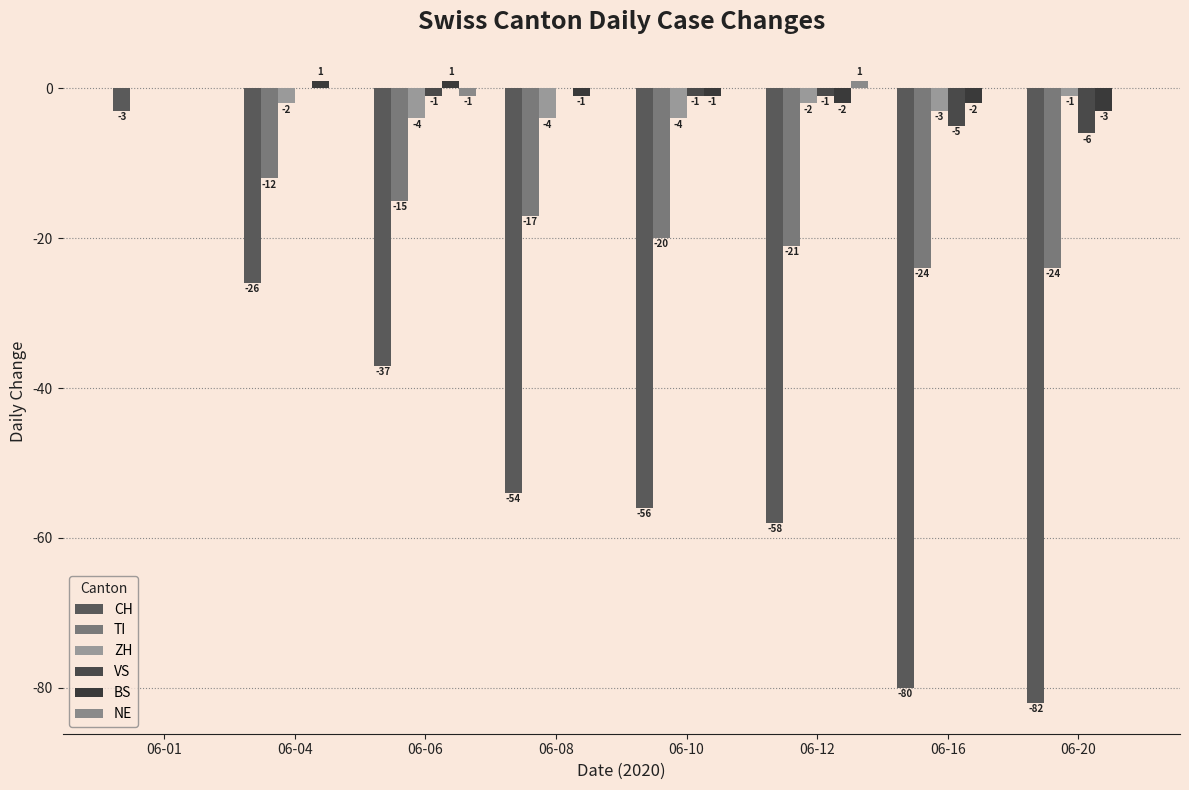

Which has a higher value, 06-10 or 06-12?

06-10